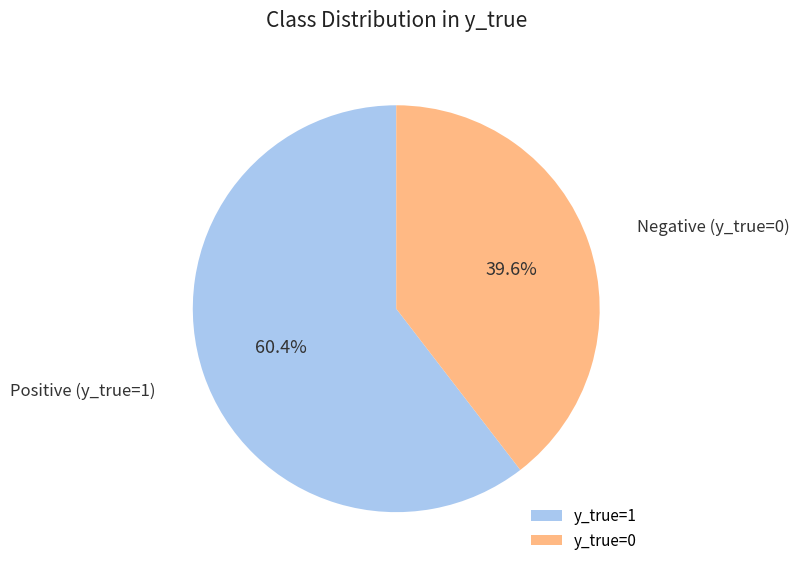

Which slice is the largest?

y_true=1